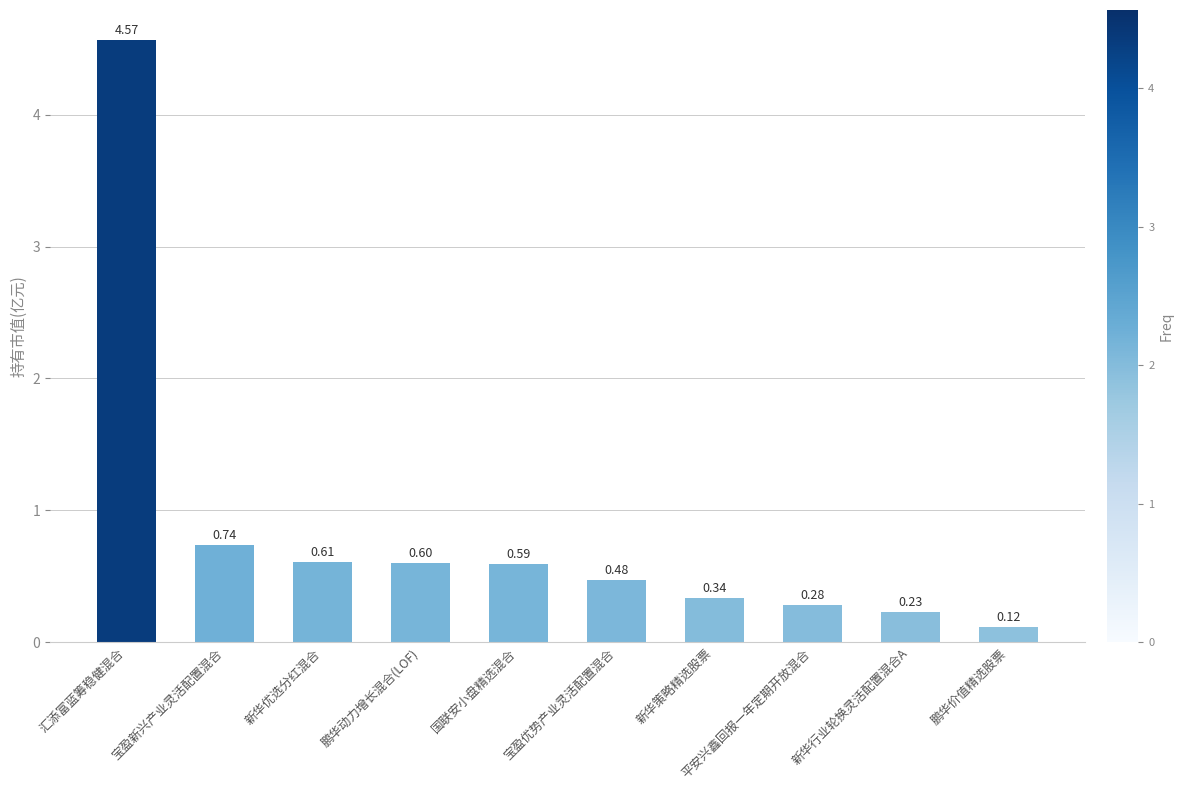

Which category has the highest value across all series?

汇添富蓝筹稳健混合